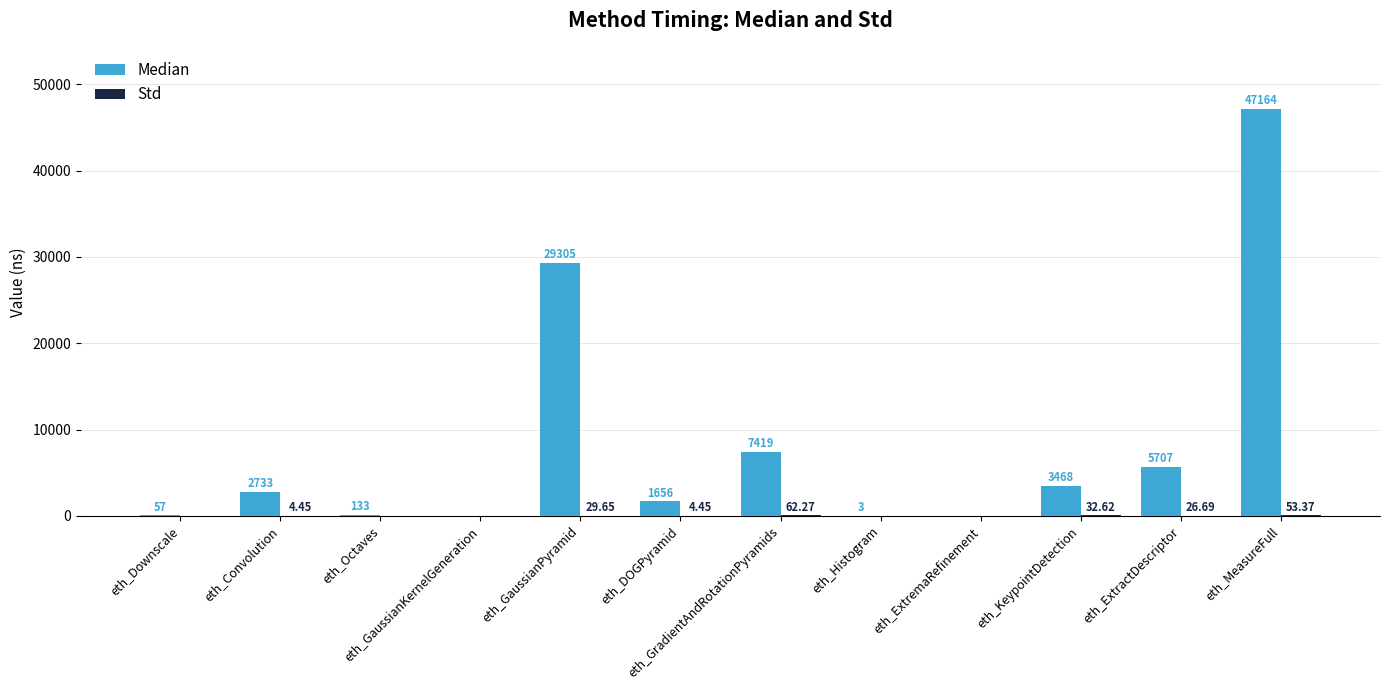

What is the sum of all Median values?

97645.0